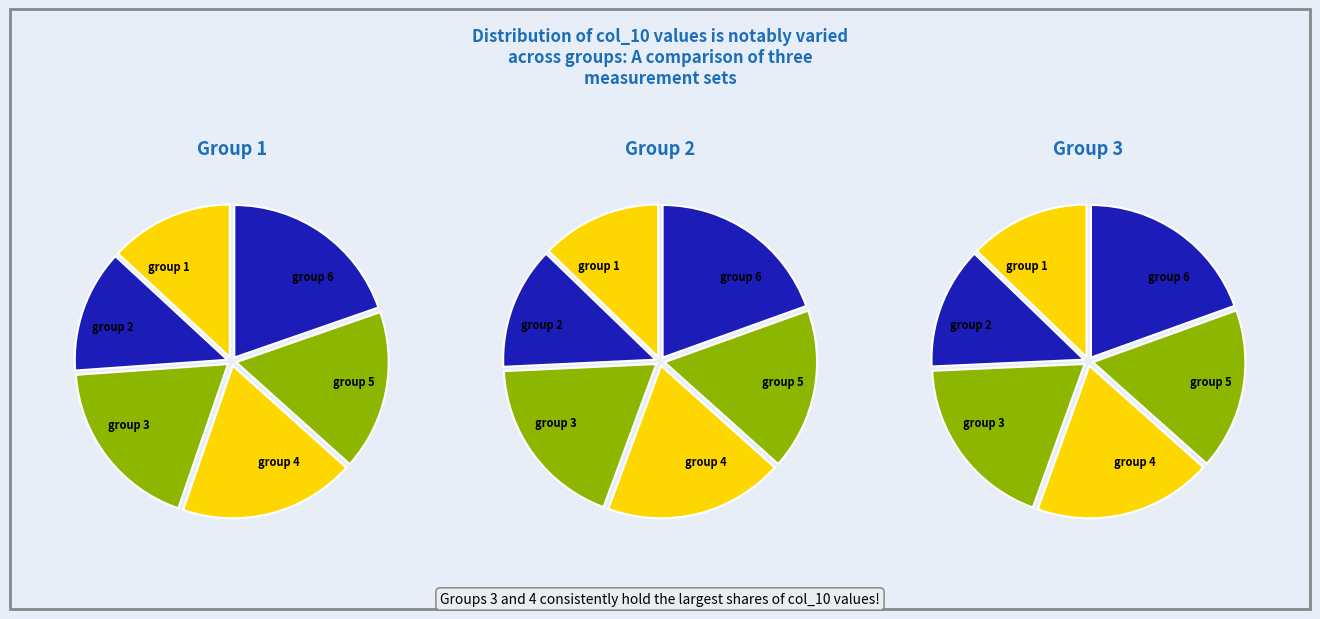

Rank the series at 2 from lowest to highest value.

Group 2, Group 3, Group 1